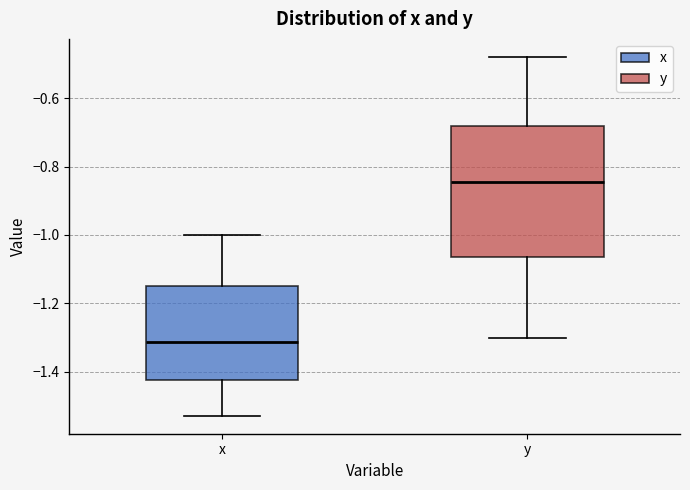

Reading left to right, transcribe this box plot: for each box, give where its median line is, the range the box spans, and where its two whiskers end, as read against the y-axis. The values are not printed on the chart, so give them approximately, as read against the axis.

x: median -1.32, box -1.42 to -1.14, whiskers -1.52 to -1.00
y: median -0.84, box -1.06 to -0.68, whiskers -1.30 to -0.48